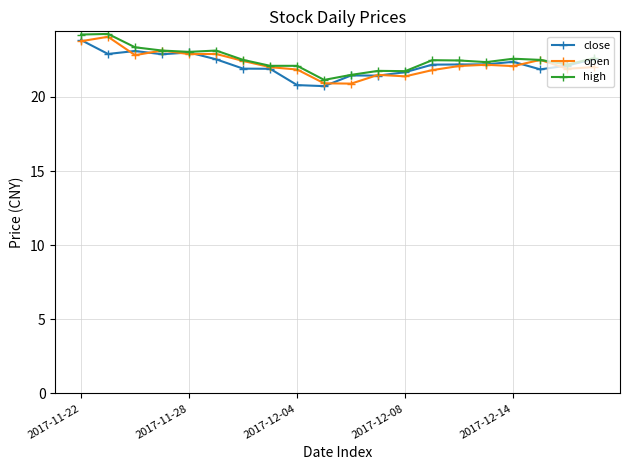

What is the value of the close point at the 9th from the left?

20.8